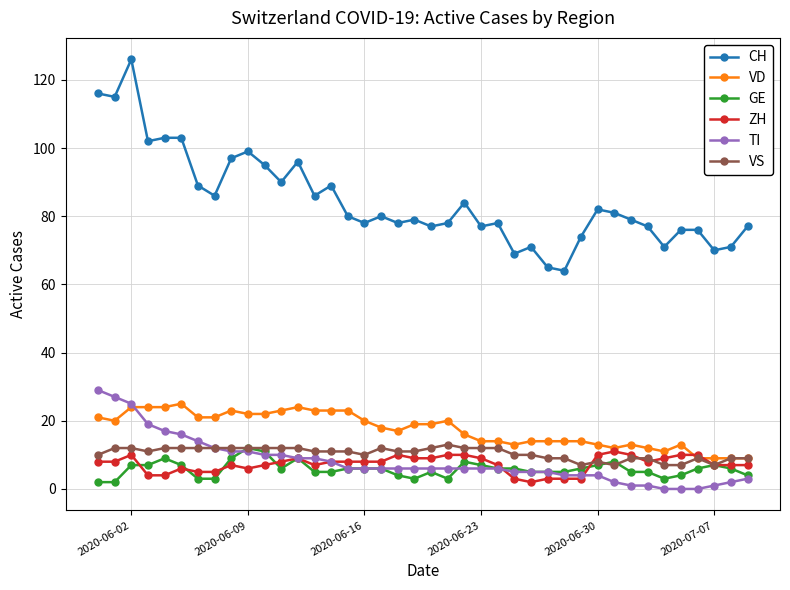

Reading right to left, what are all the values shown in this chart?

CH: 77	71	70	76	76	71	77	79	81	82	74	64	65	71	69	78	77	84	78	77	79	78	80	78	80	89	86	96	90	95	99	97	86	89	103	103	102	126	115	116
VD: 9	9	9	9	13	11	12	13	12	13	14	14	14	14	13	14	14	16	20	19	19	17	18	20	23	23	23	24	23	22	22	23	21	21	25	24	24	24	20	21
GE: 4	6	7	6	4	3	5	5	8	7	6	5	5	5	6	6	7	8	3	5	3	4	6	6	6	5	5	9	6	11	12	9	3	3	7	9	7	7	2	2
ZH: 7	7	7	10	10	9	8	10	11	10	3	3	3	2	3	7	9	10	10	9	9	10	8	8	8	8	7	9	8	7	6	7	5	5	6	4	4	10	8	8
TI: 3	2	1	0	0	0	1	1	2	4	4	4	5	5	5	6	6	6	6	6	6	6	6	6	6	8	9	9	10	10	11	11	12	14	16	17	19	25	27	29
VS: 9	9	7	9	7	7	9	9	7	8	7	9	9	10	10	12	12	12	13	12	11	11	12	10	11	11	11	12	12	12	12	12	12	12	12	12	11	12	12	10